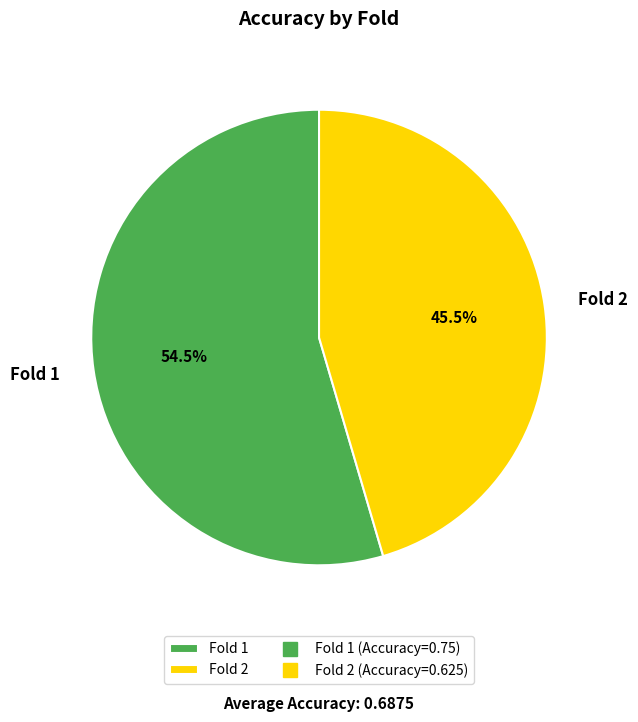

What is the largest slice in the pie chart?

Fold 1